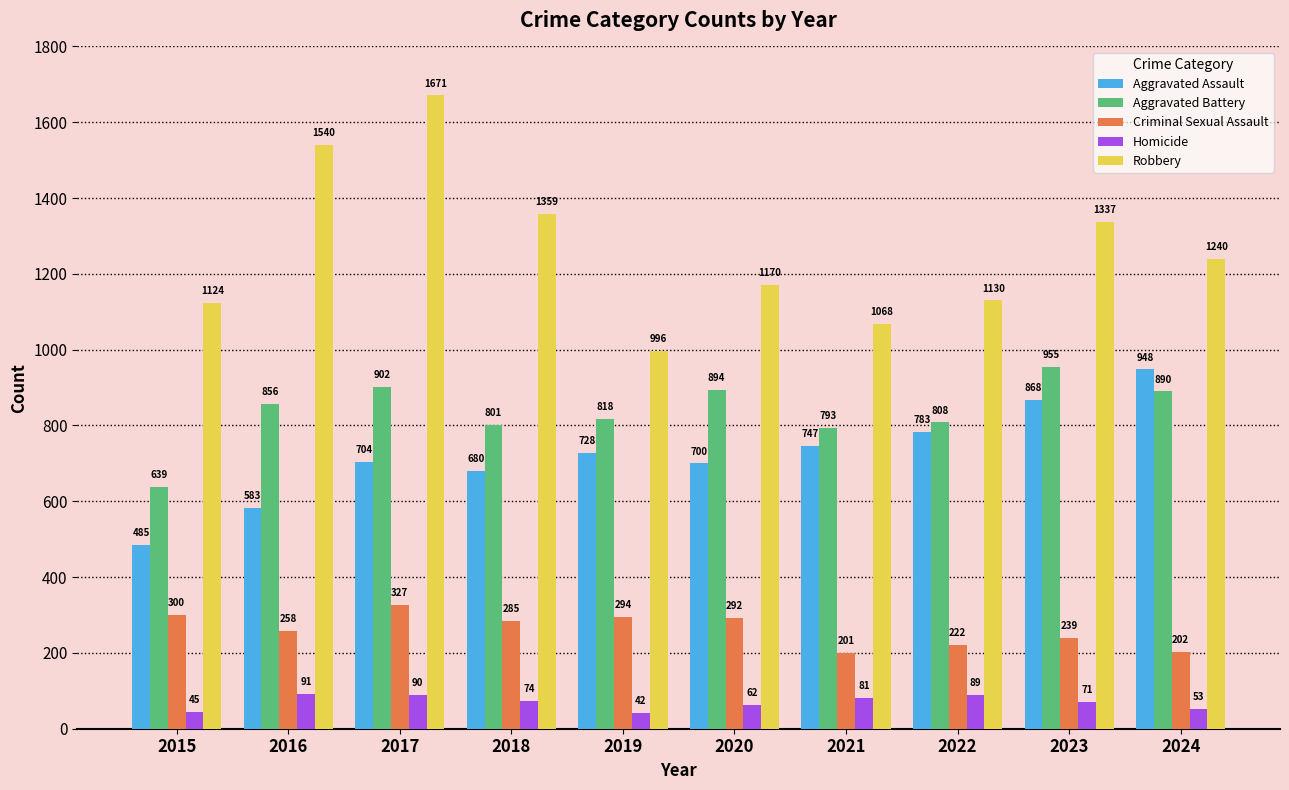

What is the difference between the maximum and second lowest values in the Aggravated Assault series?

365